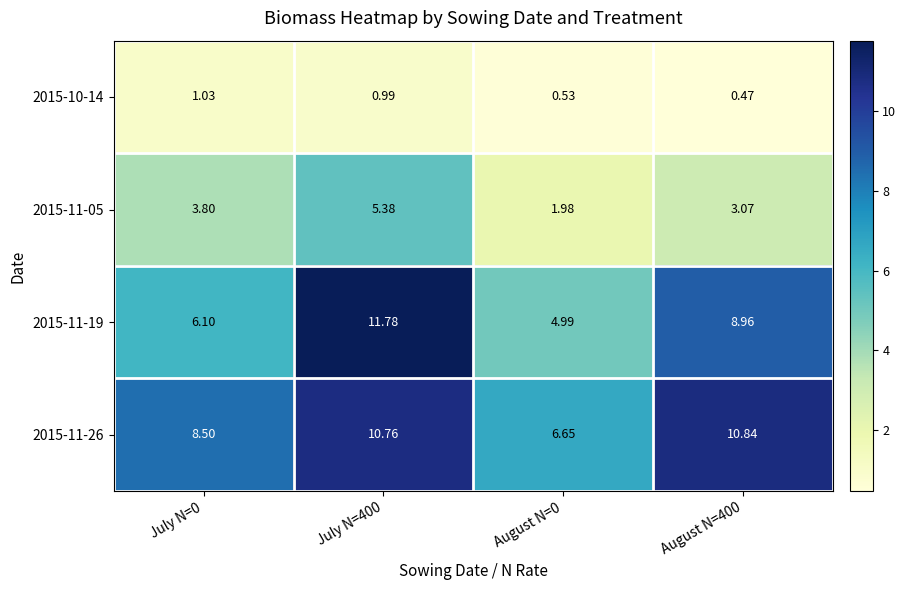

List the series in order of their peak value, highest first.

2015-11-19, 2015-11-26, 2015-11-05, 2015-10-14